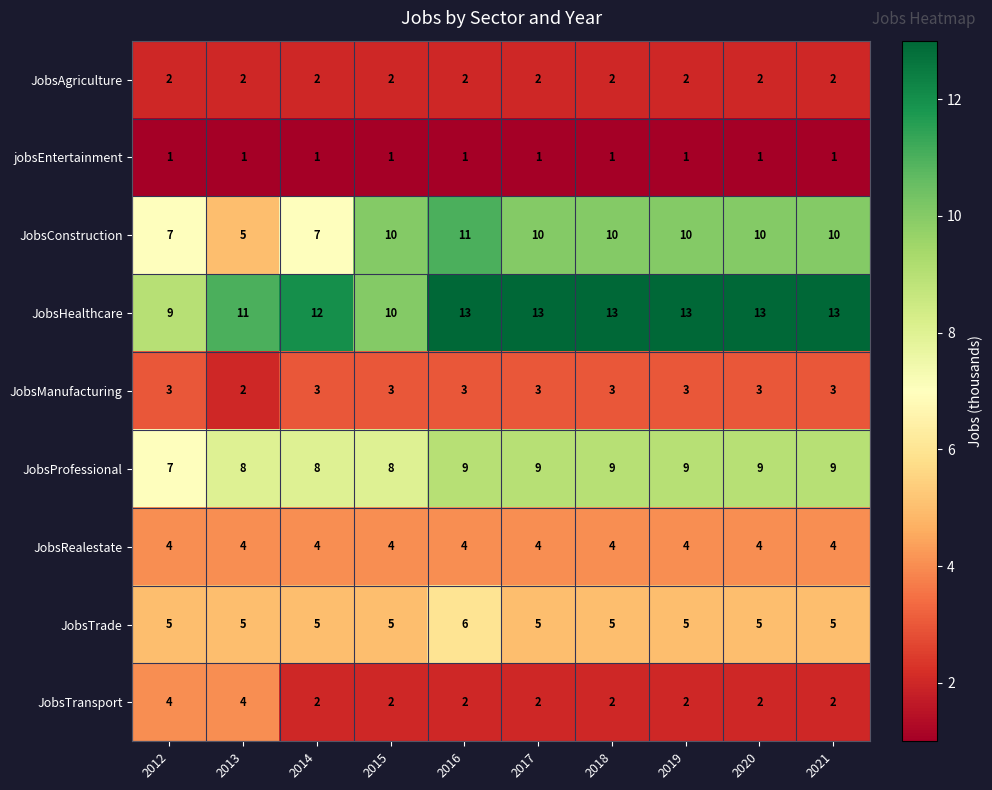

Read the JobsHealthcare value at 2018.

13